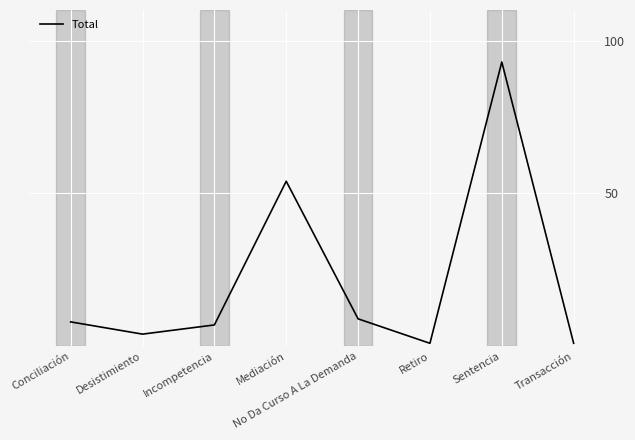

Reading left to right, transcribe all the data shown in this chart.

8	4	7	54	9	1	93	1